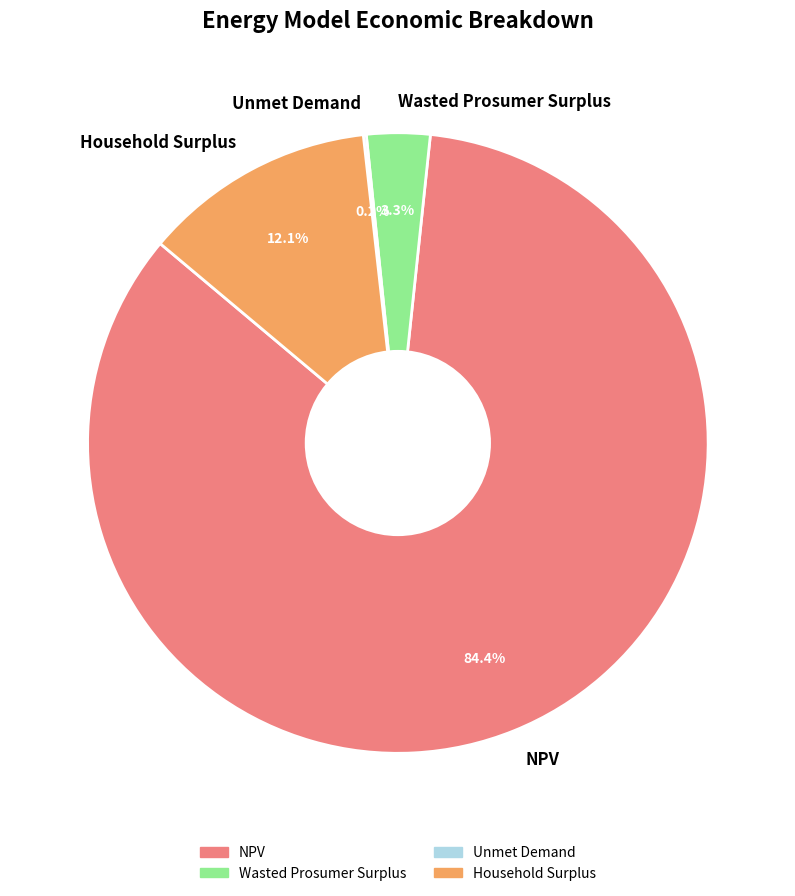

Do NPV and Household Surplus together represent more than half of the pie?

Yes